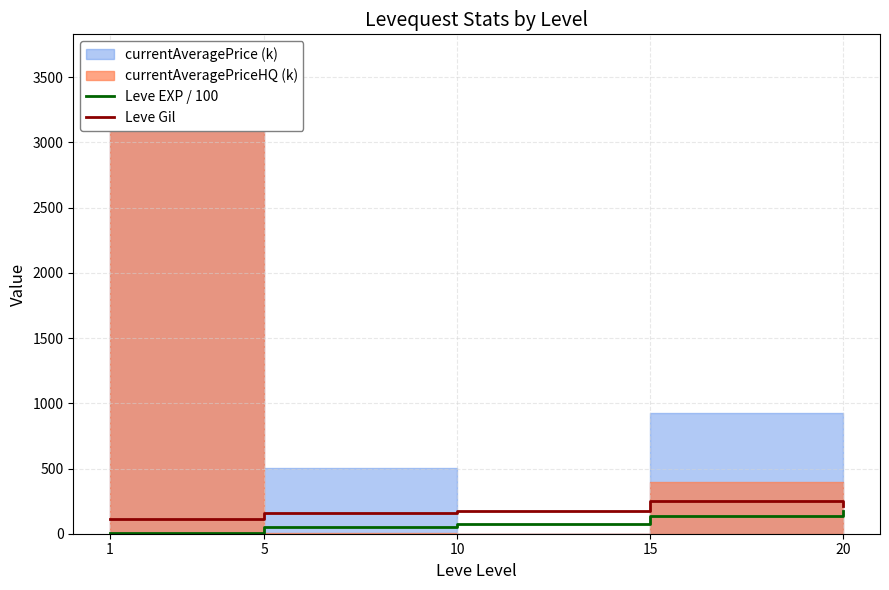

Does the chart display data point markers on the line(s)?

No